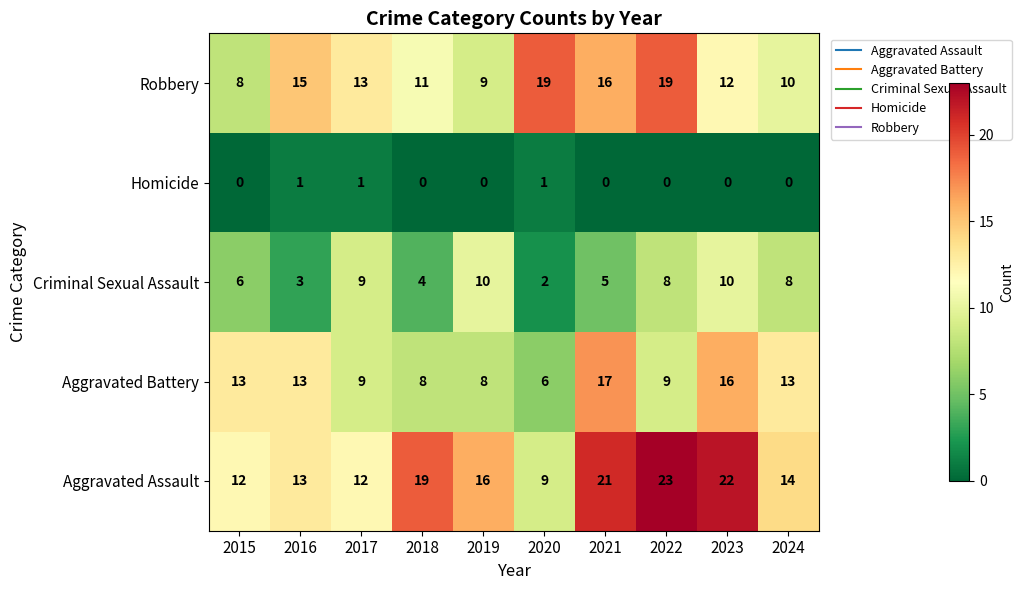

What is the sum of the Robbery values at 2020 and 2024?

29